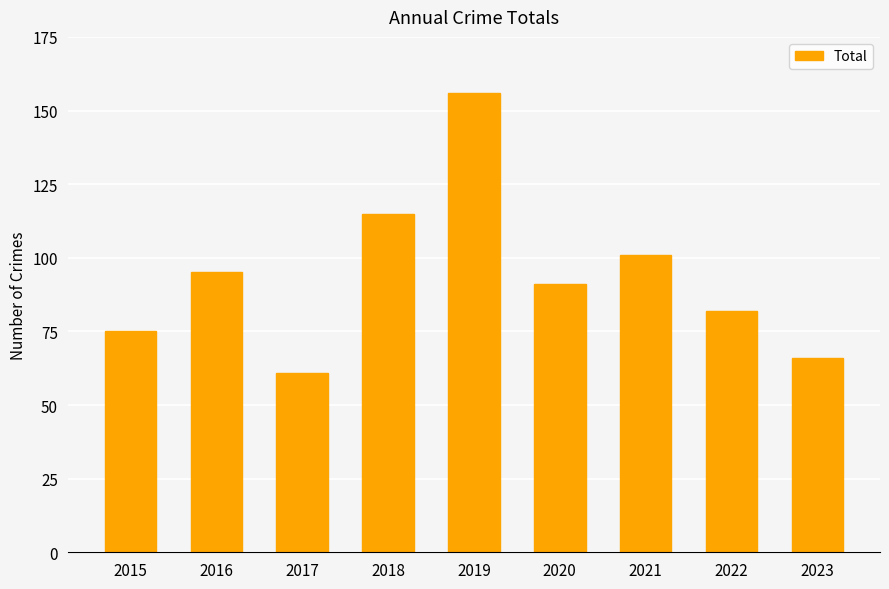

The value at 2021 is 101. True or false?

True